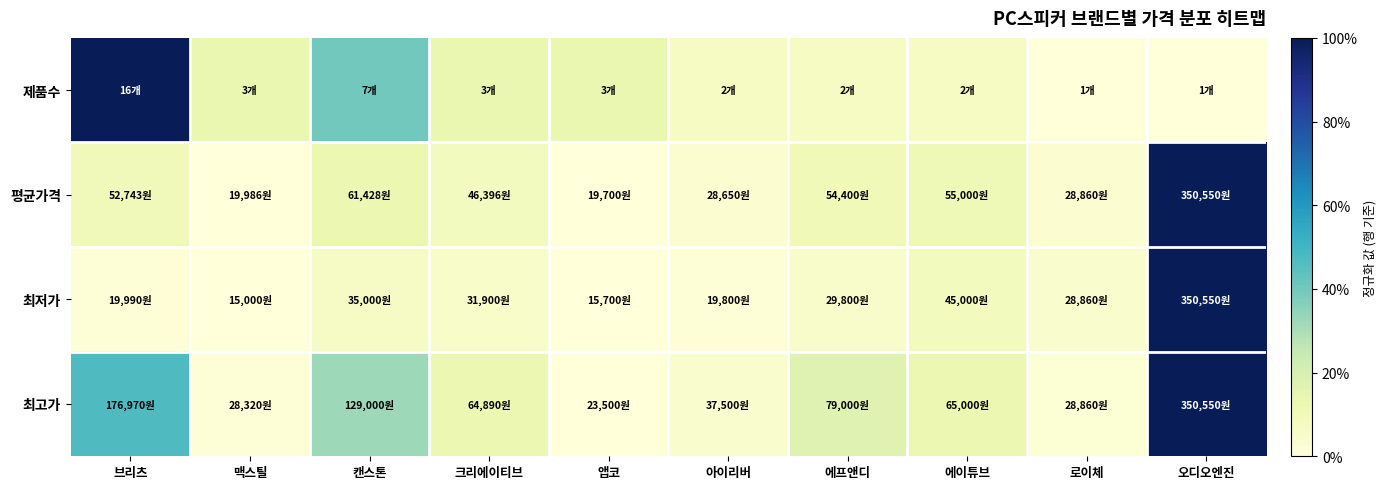

Reading left to right, extract all data points from this chart.

제품수: 브리츠=1.0	맥스틸=0.1	캔스톤=0.4	크리에이티브=0.1	앱코=0.1	아이리버=0.1	에프앤디=0.1	에이튜브=0.1	로이체=0.0	오디오엔진=0.0
평균가격: 브리츠=0.1	맥스틸=0.0	캔스톤=0.1	크리에이티브=0.1	앱코=0.0	아이리버=0.0	에프앤디=0.1	에이튜브=0.1	로이체=0.0	오디오엔진=1.0
최저가: 브리츠=0.0	맥스틸=0.0	캔스톤=0.1	크리에이티브=0.1	앱코=0.0	아이리버=0.0	에프앤디=0.0	에이튜브=0.1	로이체=0.0	오디오엔진=1.0
최고가: 브리츠=0.5	맥스틸=0.0	캔스톤=0.3	크리에이티브=0.1	앱코=0.0	아이리버=0.0	에프앤디=0.2	에이튜브=0.1	로이체=0.0	오디오엔진=1.0